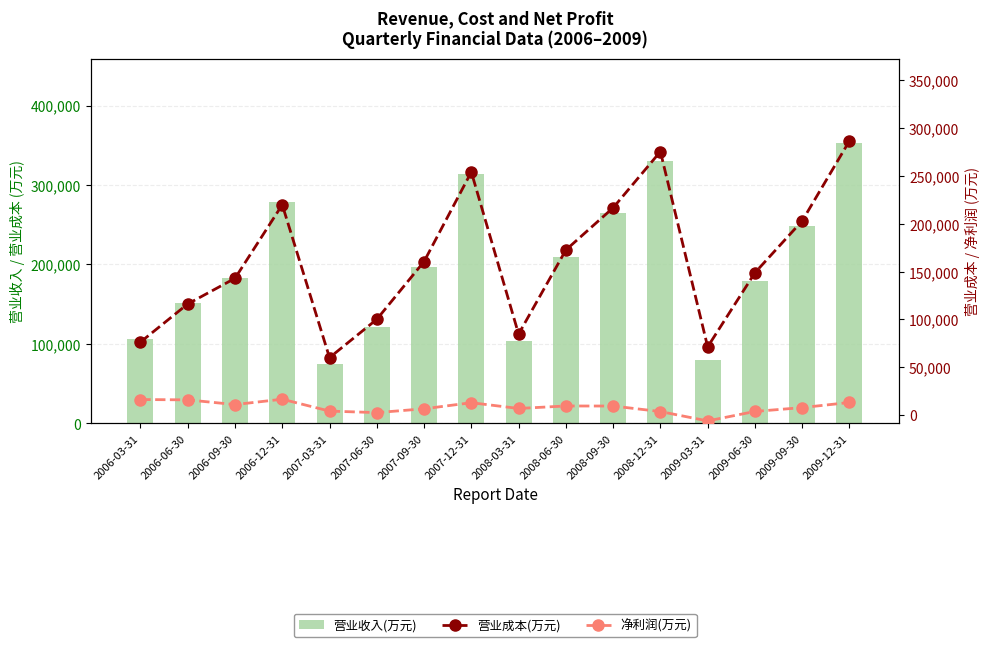

Rank the categories by 营业收入(万元) value from lowest to highest.

2007-03-31, 2009-03-31, 2008-03-31, 2006-03-31, 2007-06-30, 2006-06-30, 2009-06-30, 2006-09-30, 2007-09-30, 2008-06-30, 2009-09-30, 2008-09-30, 2006-12-31, 2007-12-31, 2008-12-31, 2009-12-31